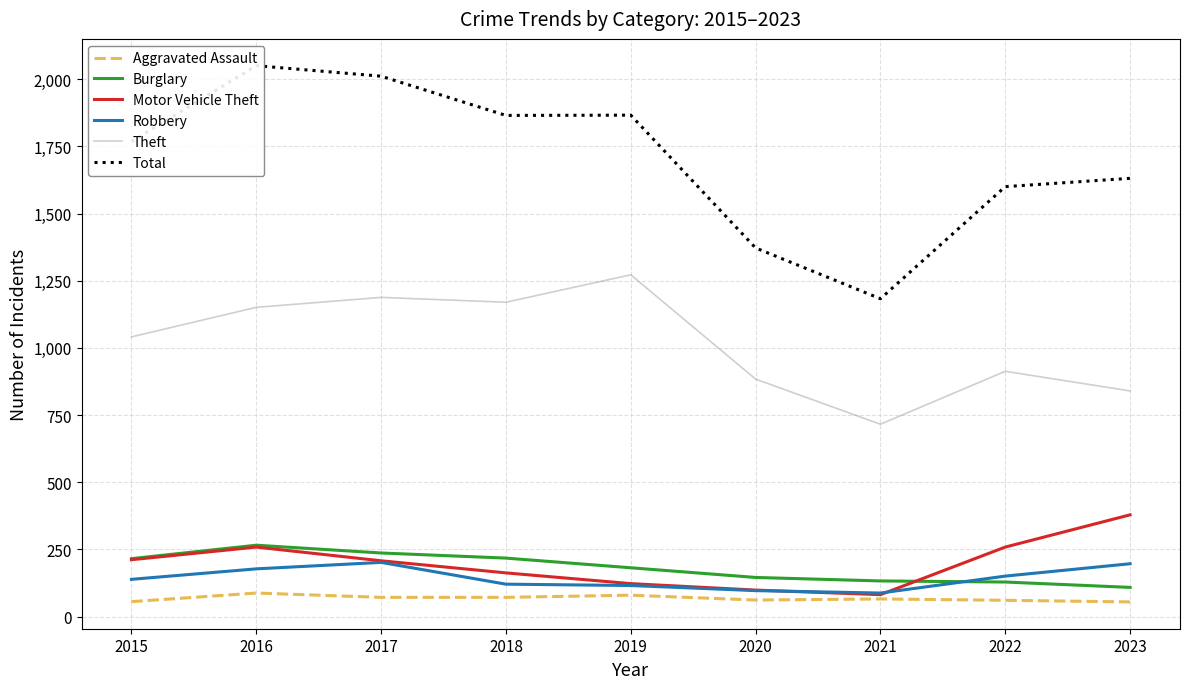

Where is the first local maximum for Robbery?

2017